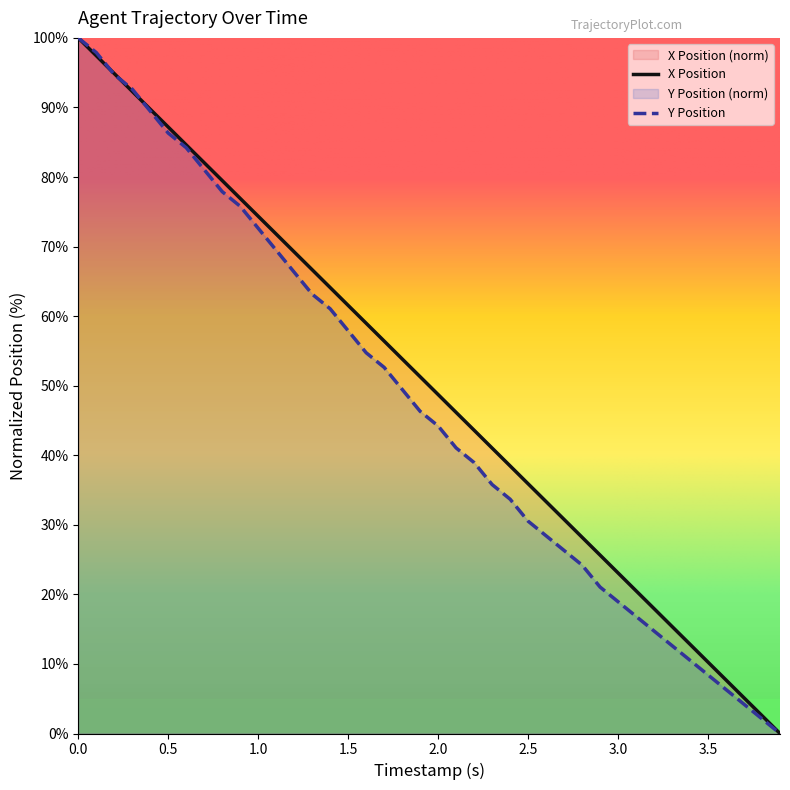

What is the difference between the maximum and second lowest values in the Y series?

97.9